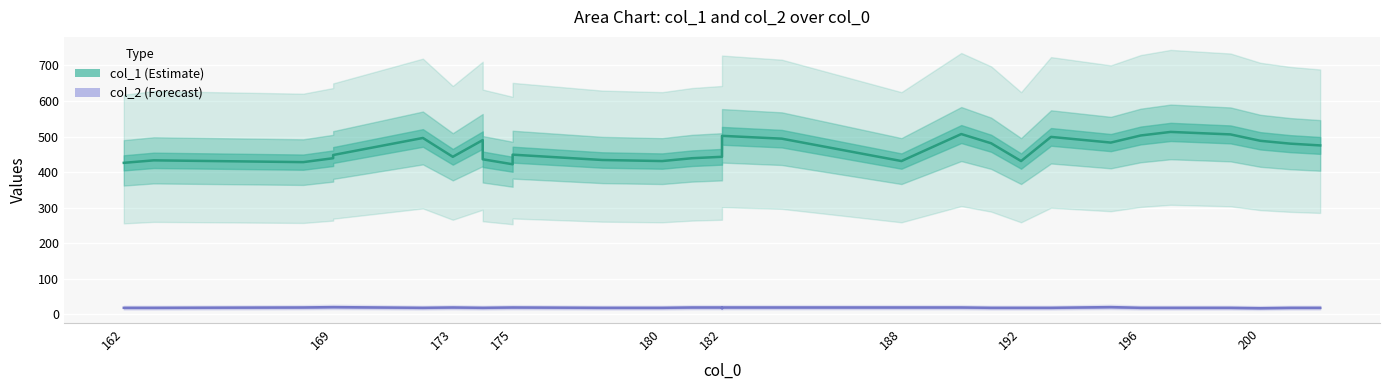

How many lines are shown in the chart?

2